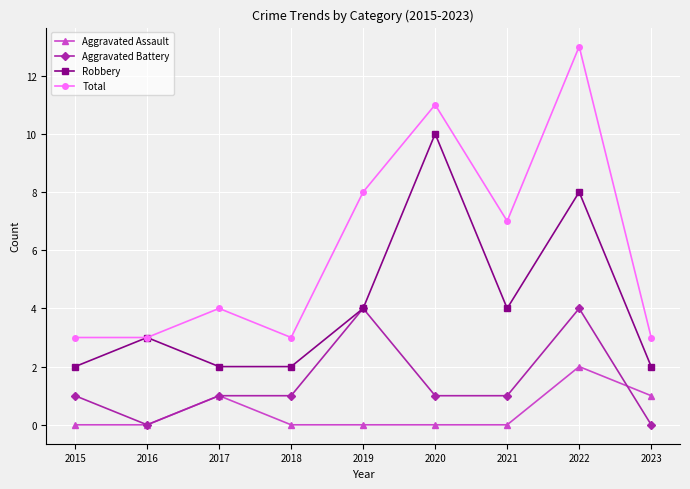

At which label does Aggravated Assault reach its peak?

2022